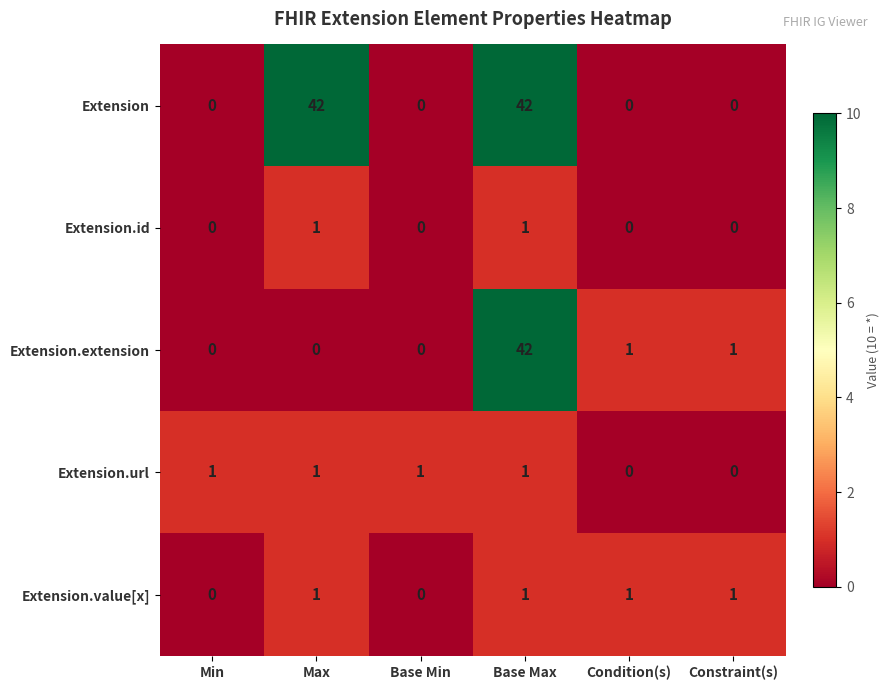

Which category has the highest value in the Extension.extension series?

Base Max